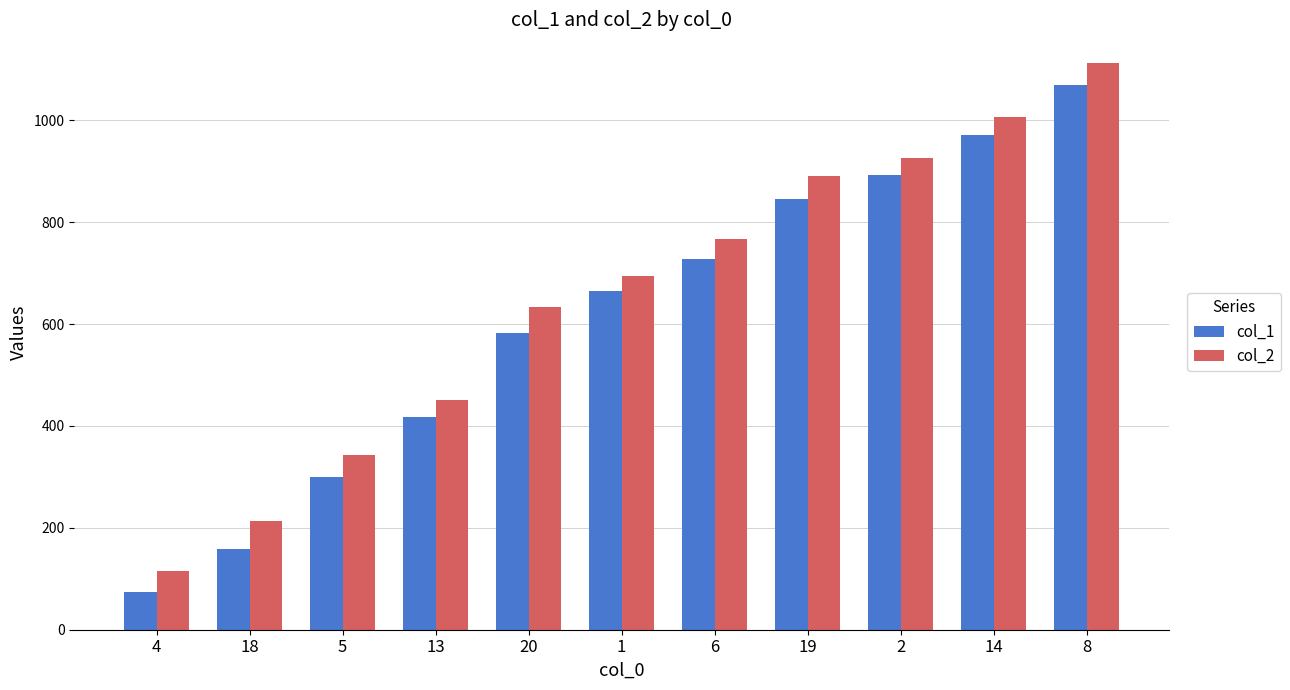

Reading left to right, extract all data points from this chart.

col_1: 75	158	299	418	583	664	727	846	892	972	1069
col_2: 115	213	342	451	634	695	766	890	925	1007	1113